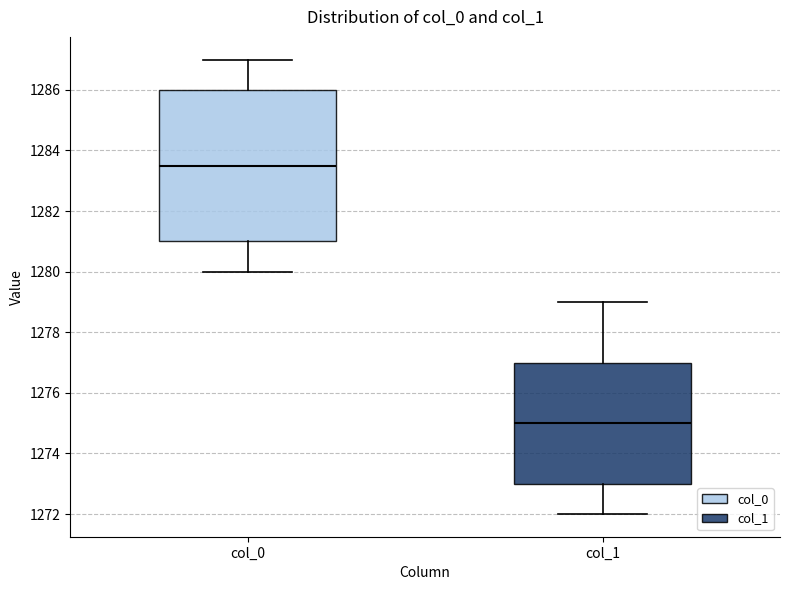

Which box is the tallest, from its lower edge to its upper edge?

col_0